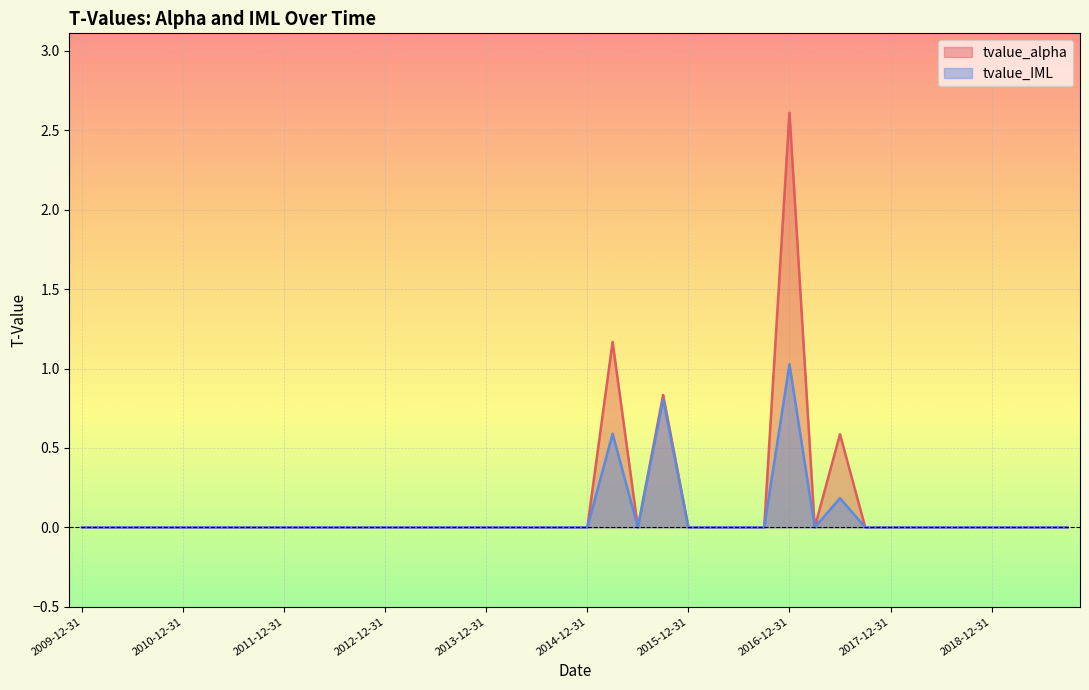

What is the difference between the maximum and second lowest values in the tvalue_alpha series?

2.6